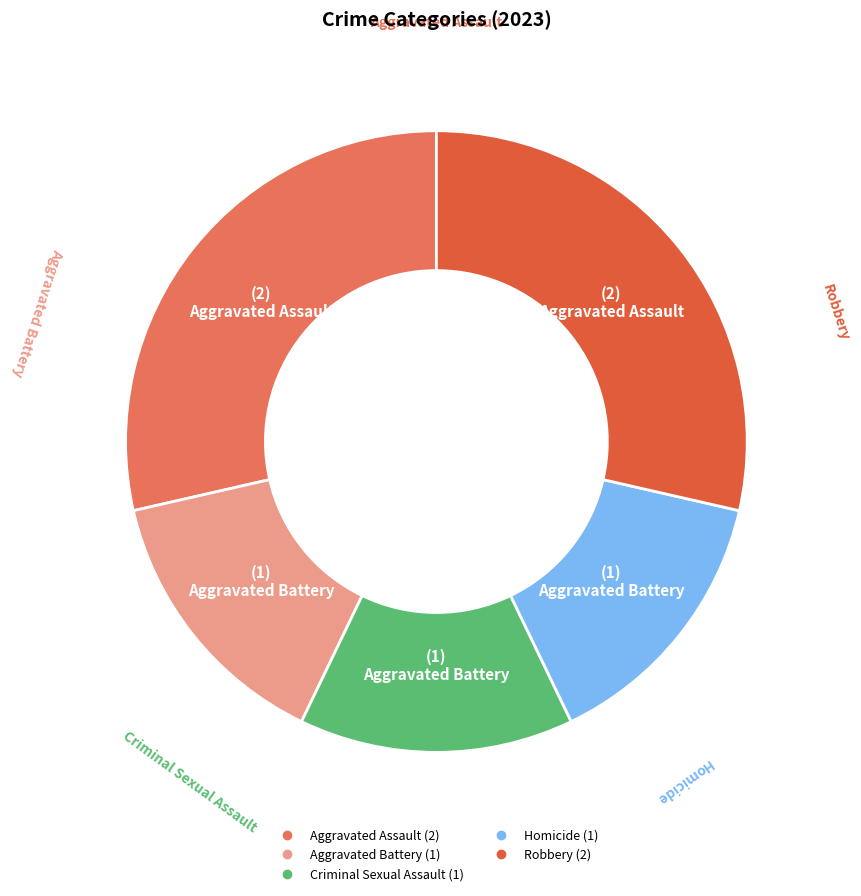

True or false: Robbery accounts for 22% of the total.

False